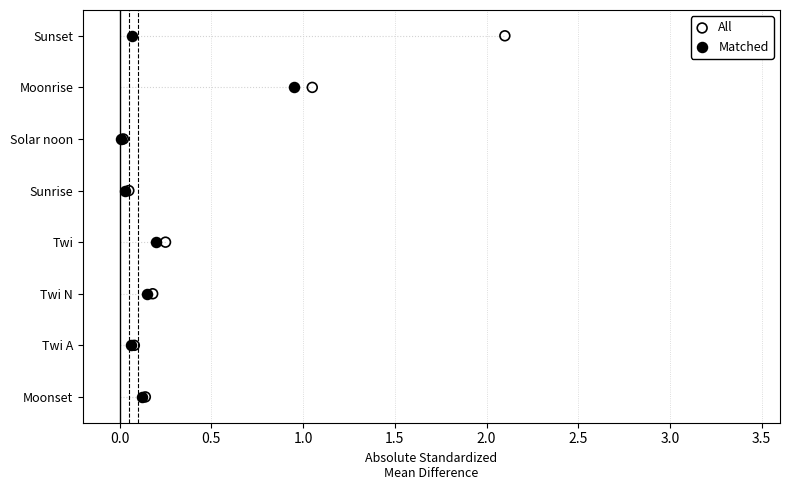

What are all the series names shown in the legend?

All, Matched